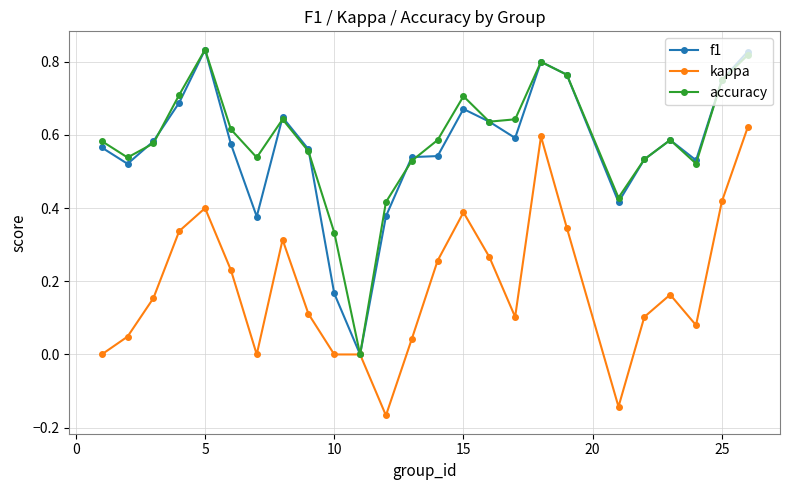

True or false: f1 has more than 2 interior local peaks.

True